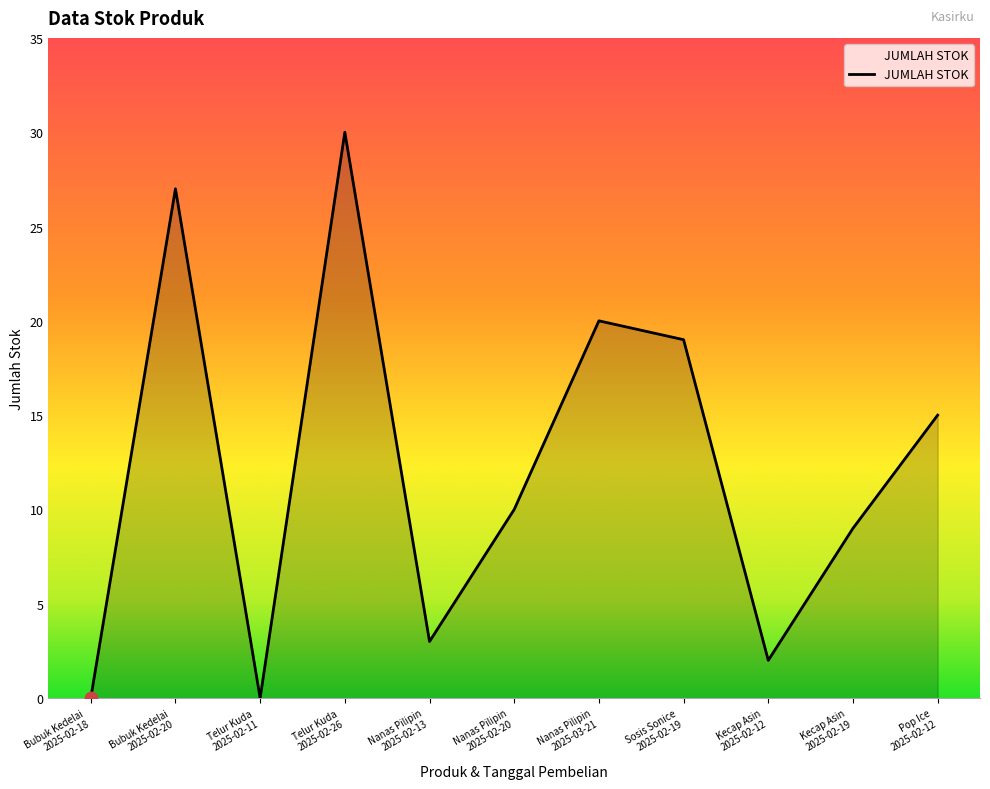

Between Kecap Asin
2025-02-19 and Nanas Pilipin
2025-02-20, which is larger?

Nanas Pilipin
2025-02-20